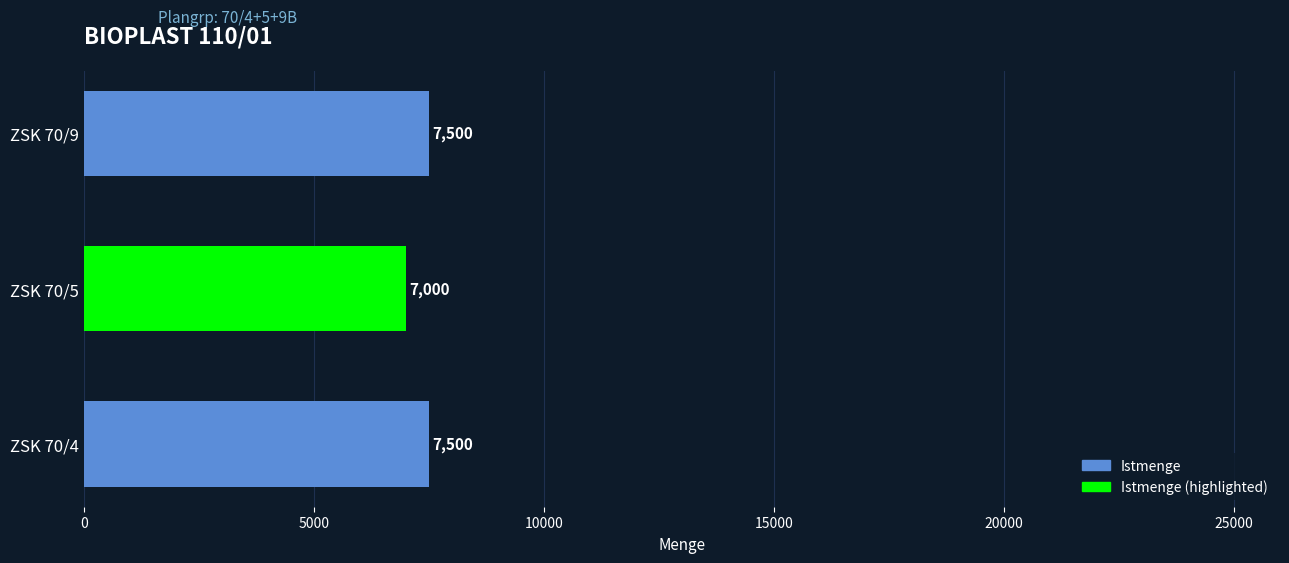

Approximately how many times larger is the value at ZSK 70/4 compared to ZSK 70/5?

1.1